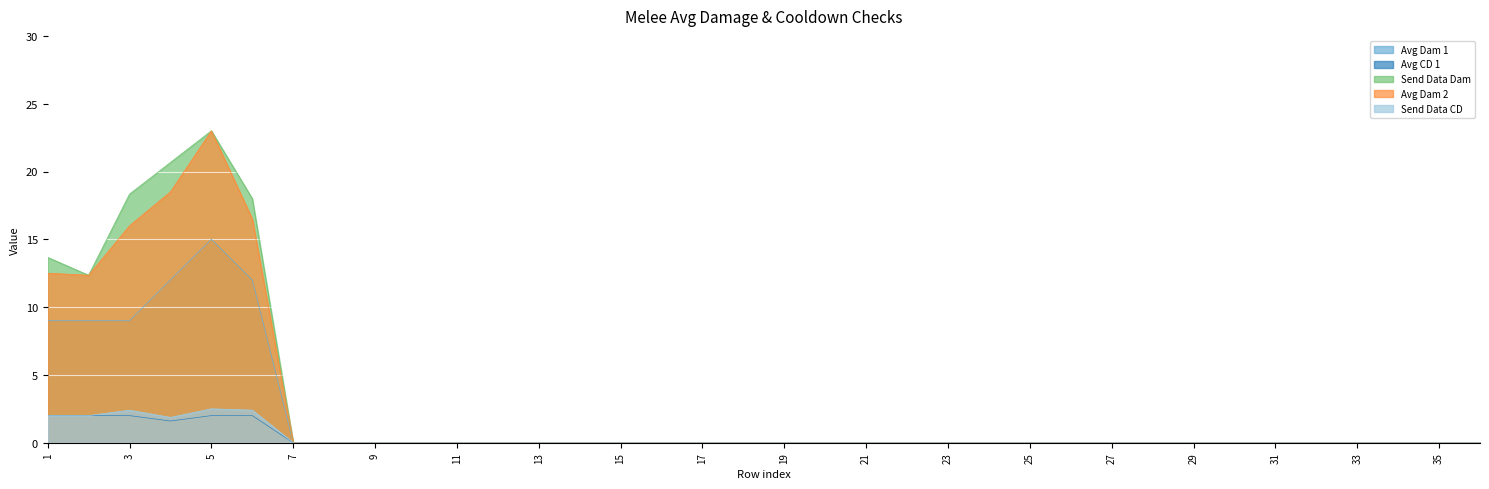

Which label corresponds to the smallest value in the chart?

7